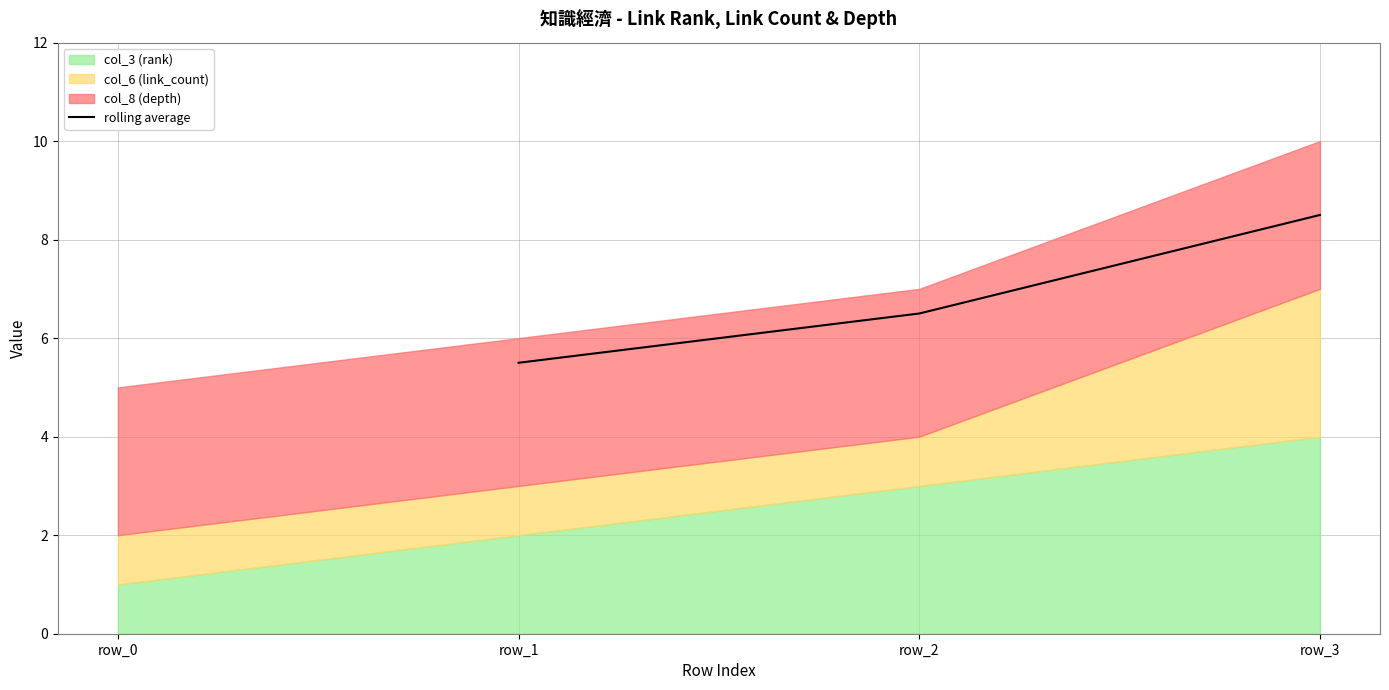

The value of rolling average at row_1 is 5.5. True or false?

True